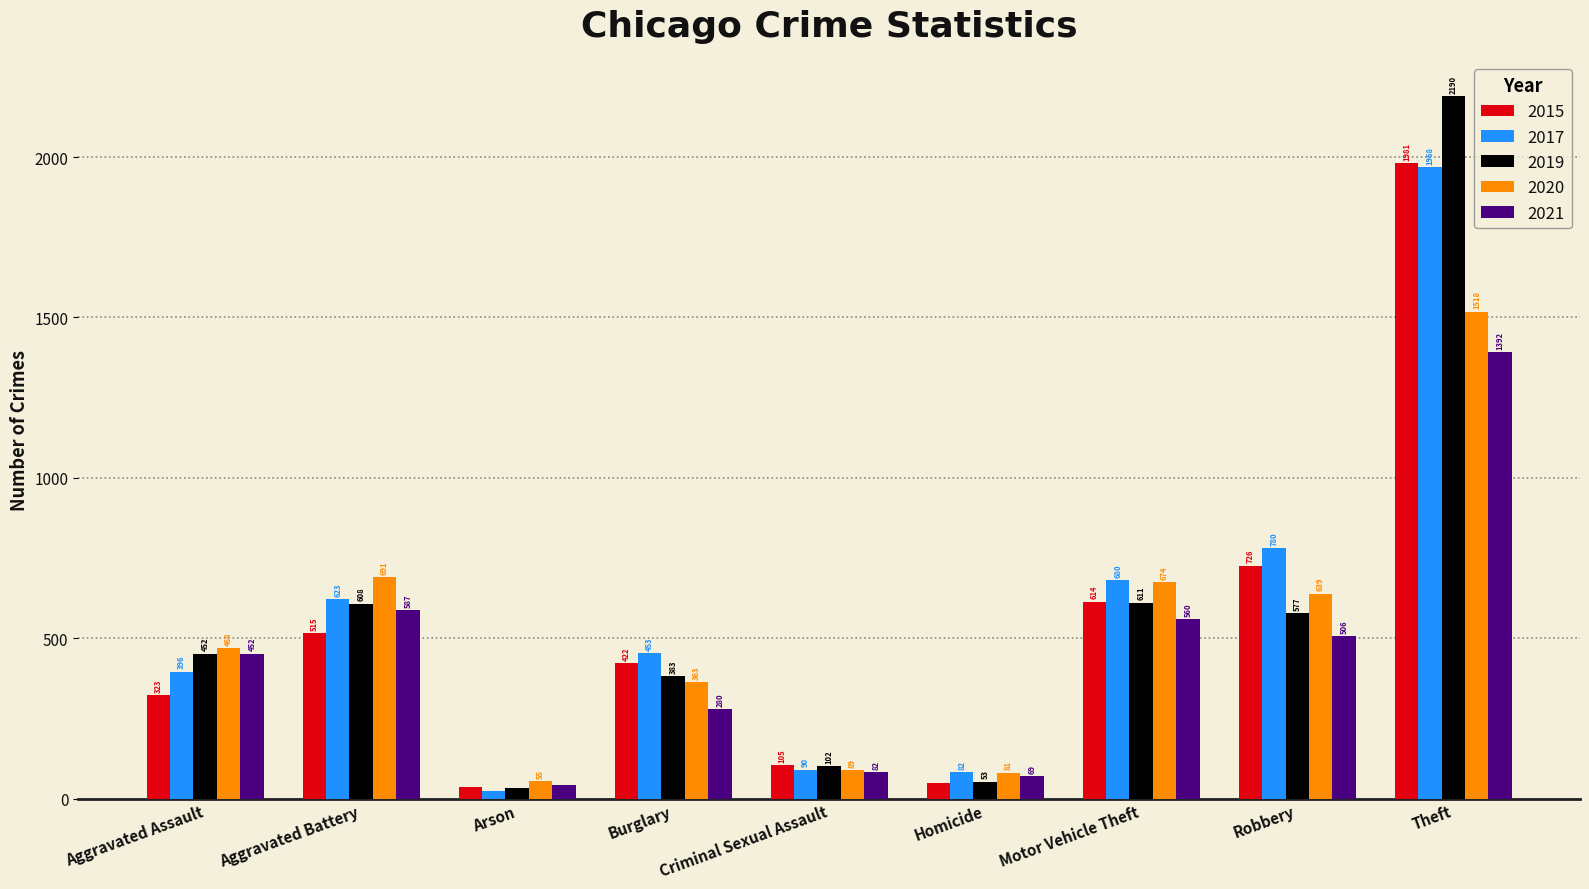

How many values in the 2021 series are below 452?

4